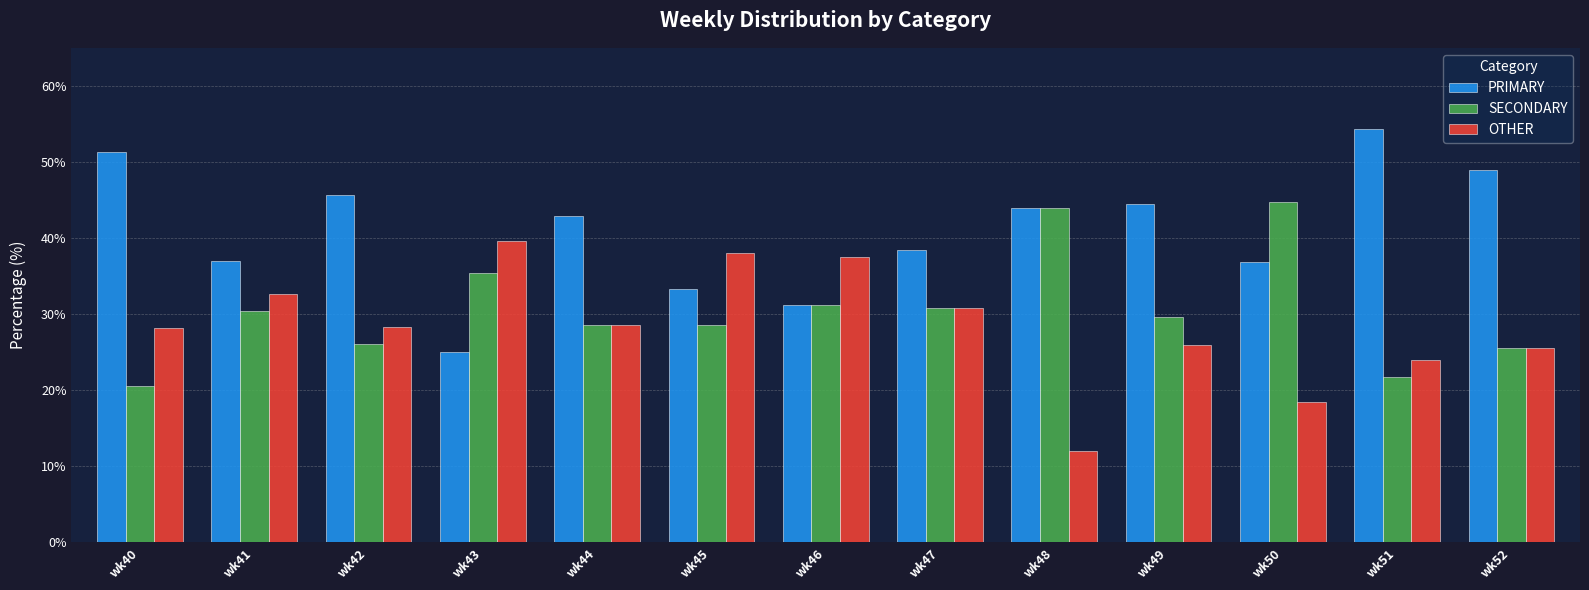

How many groups of bars are there?

13